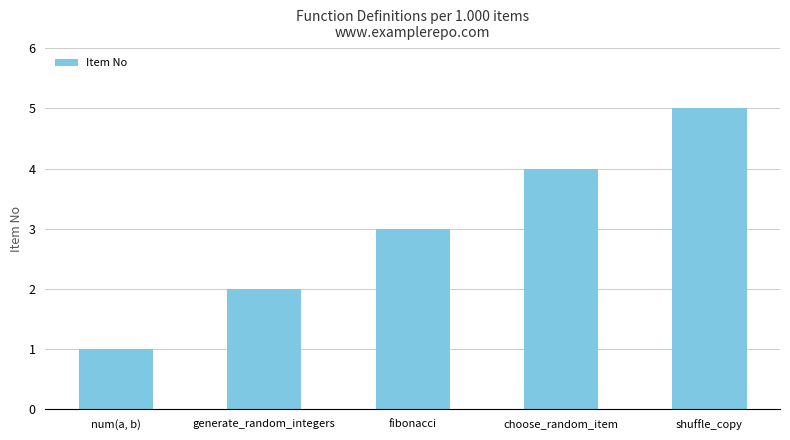

The value at fibonacci is 3. True or false?

True